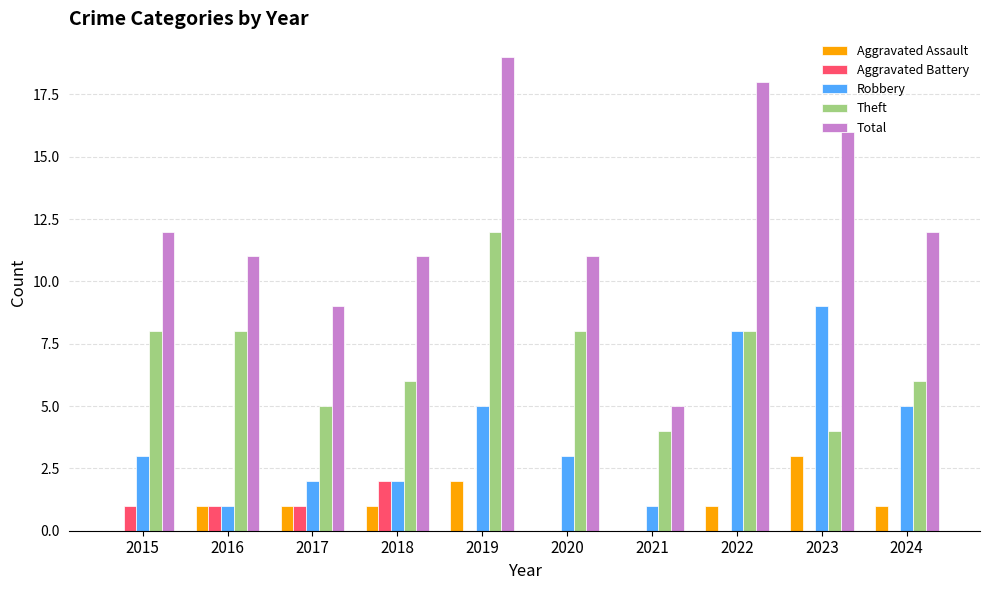

Is it true that Total equals 16 at 2023?

True